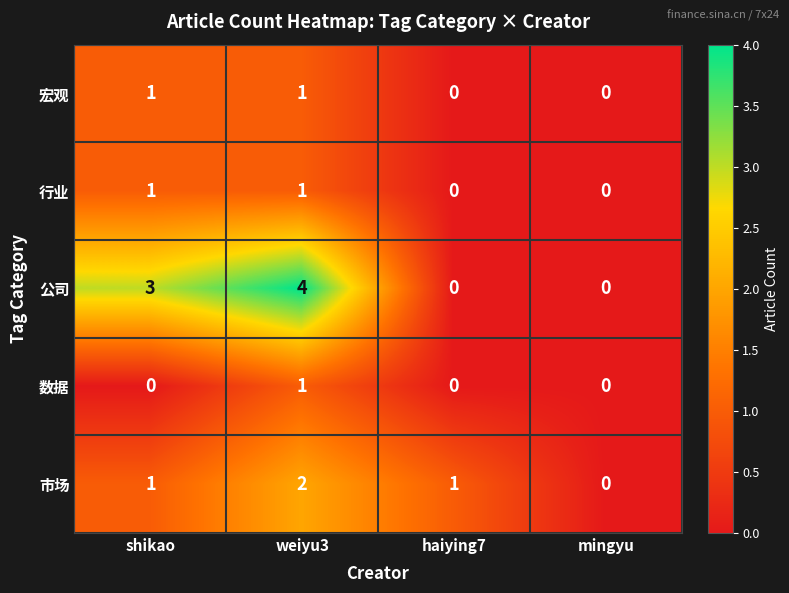

Is the value of 数据 at haiying7 greater than the value of 宏观 at shikao?

No